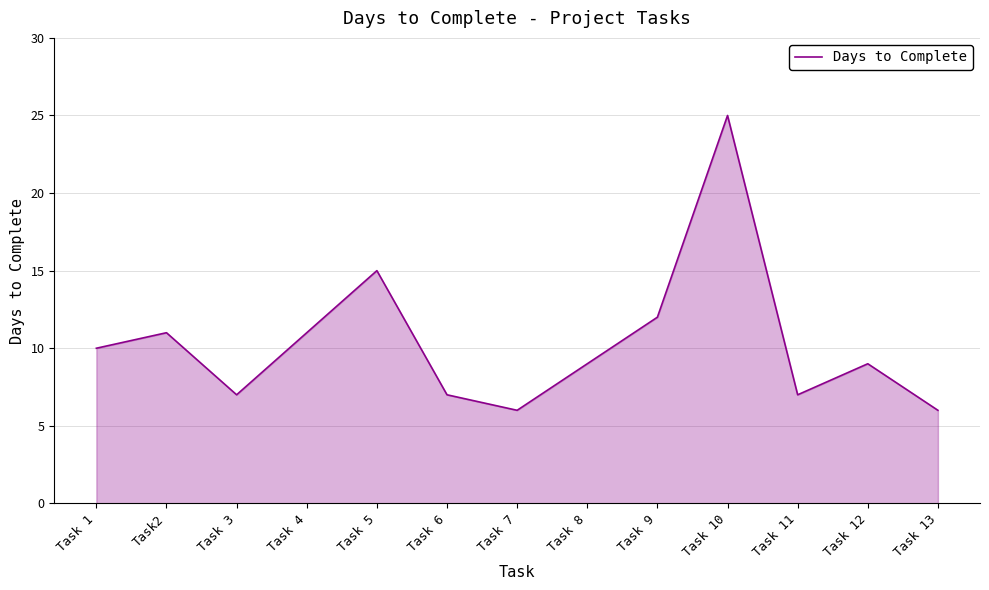

Reading left to right, what are all the values shown in this chart?

10	11	7	11	15	7	6	9	12	25	7	9	6